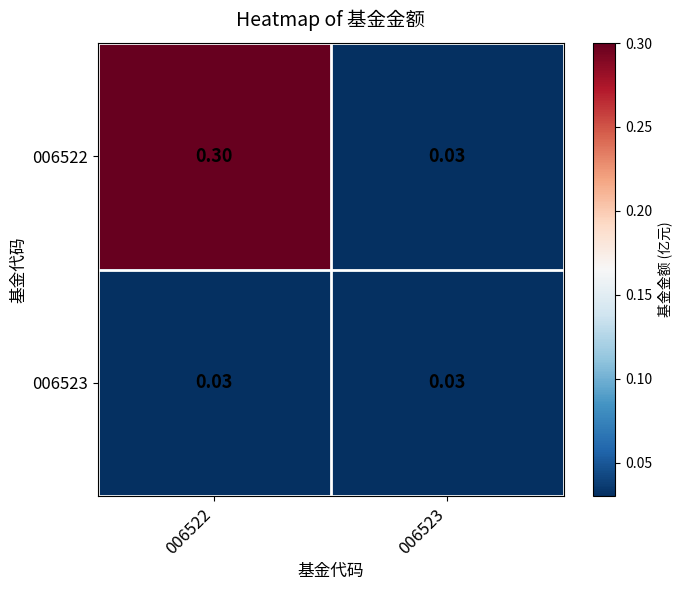

How many data points does each series have?

2